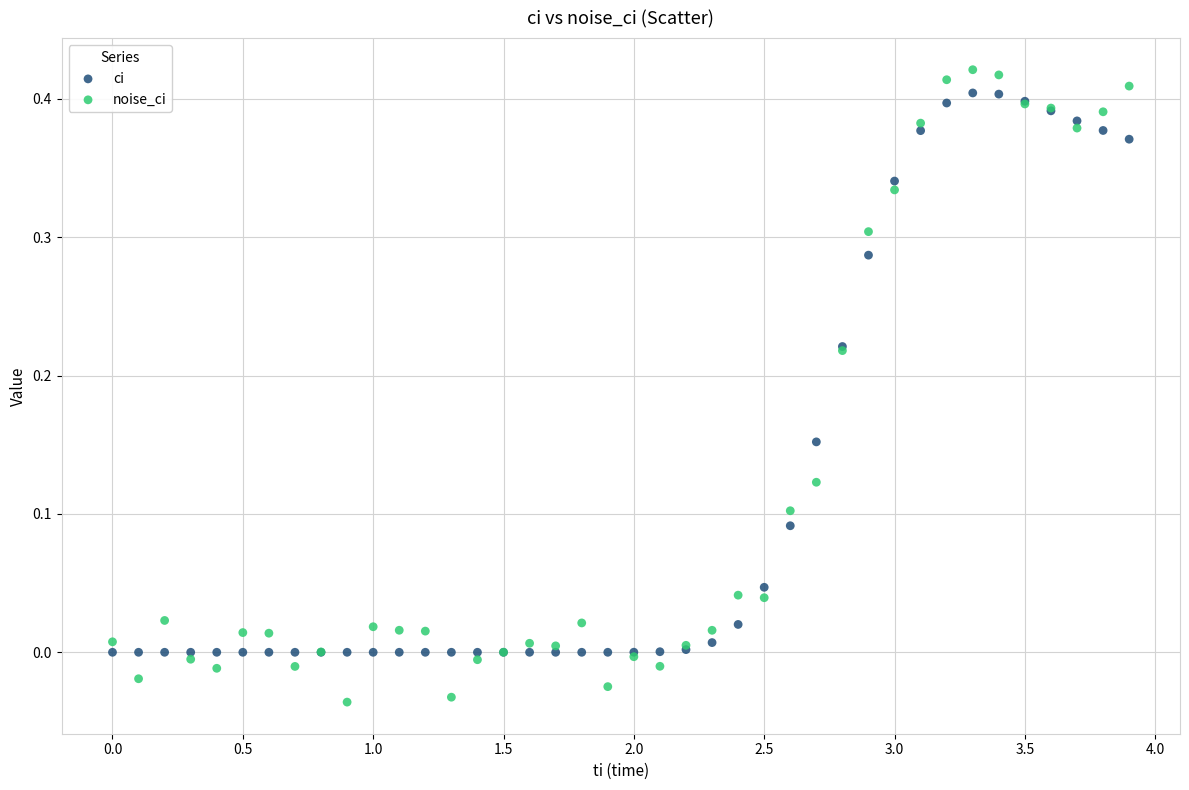

Which series contains the lowest Y value?

noise_ci